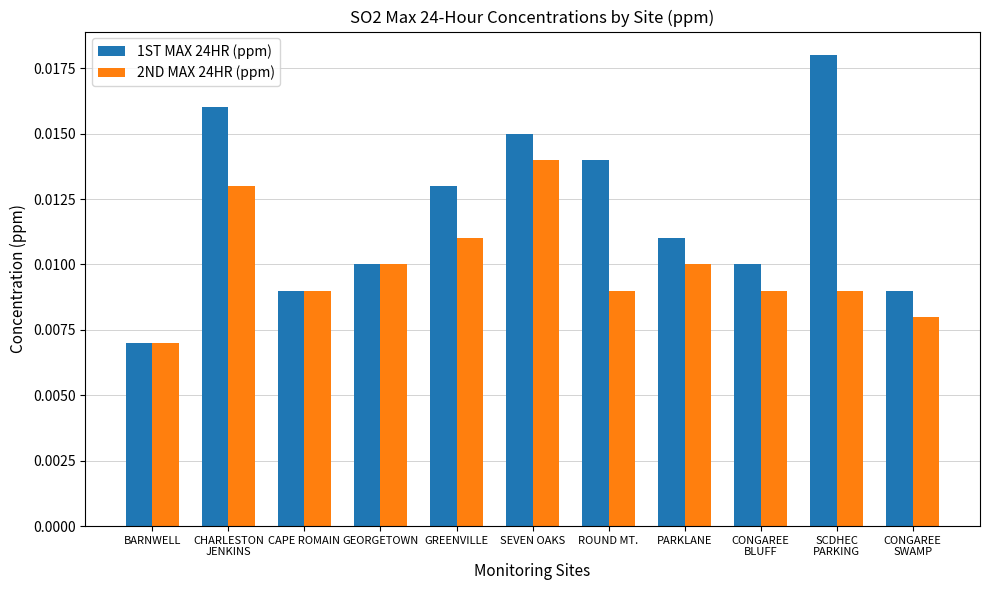

At how many categories does at least one series exceed 0?

11